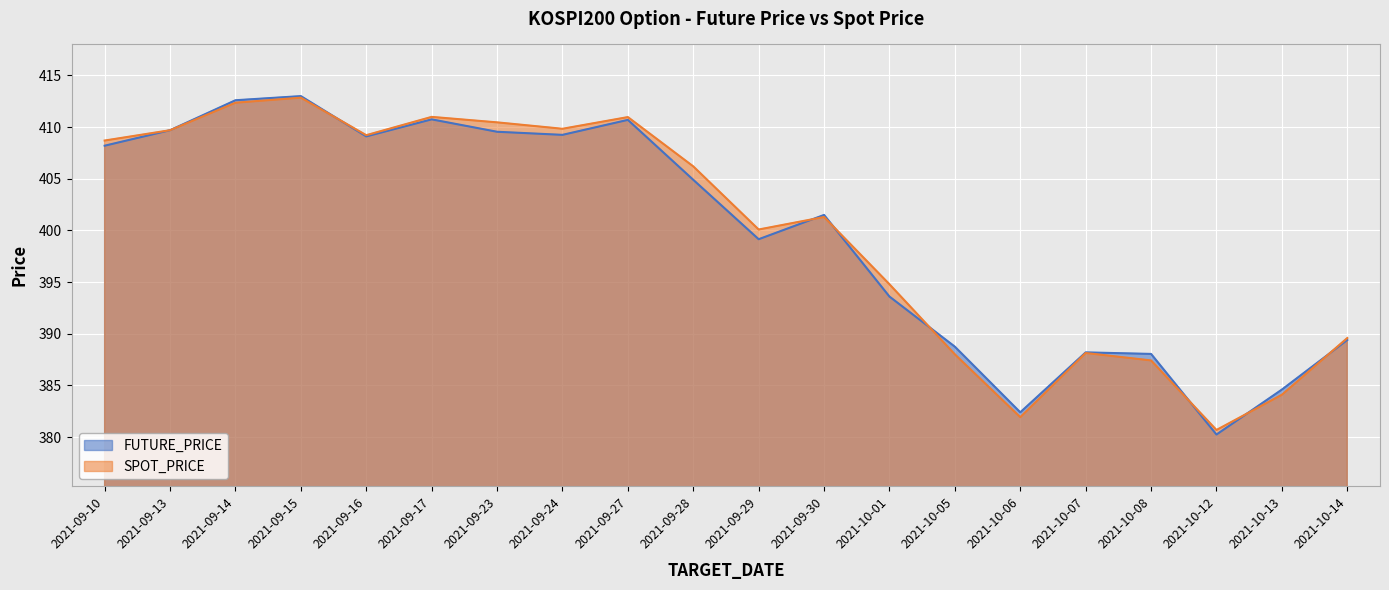

Rank the series at 2021-09-10 from highest to lowest value.

SPOT_PRICE, FUTURE_PRICE